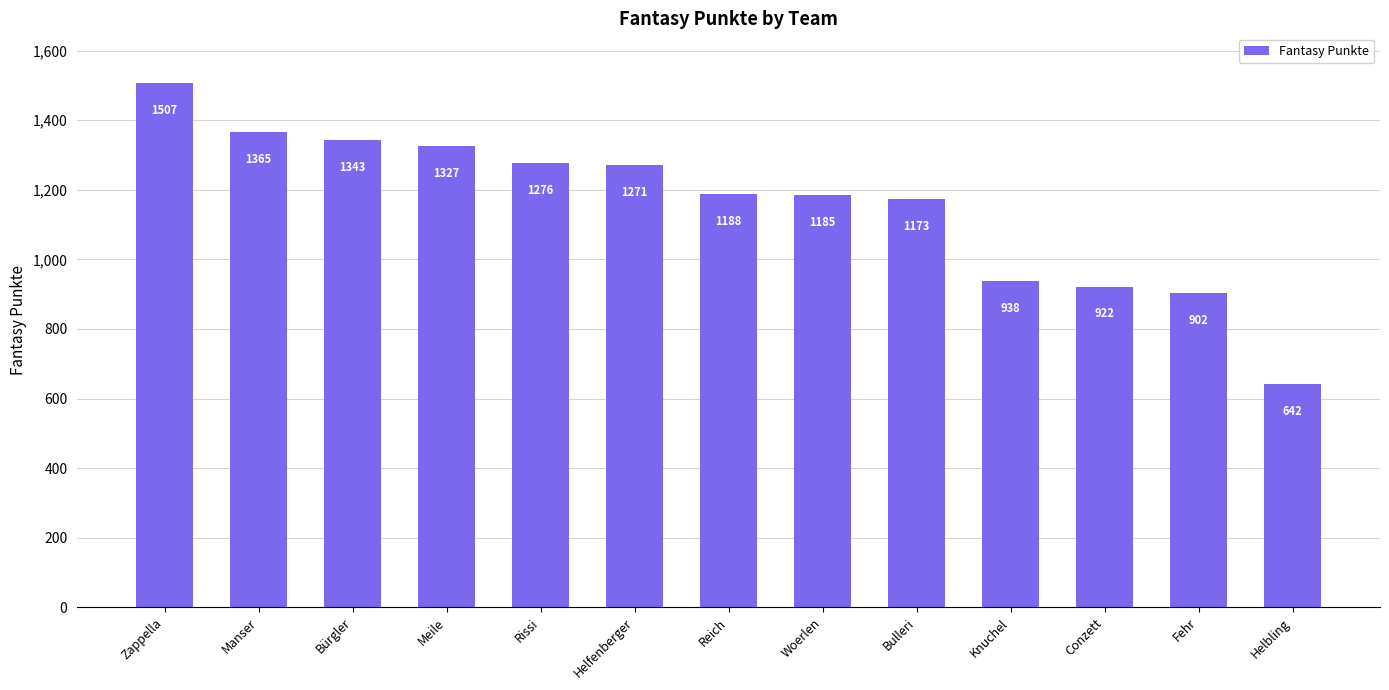

True or false: the data shows 642 at Helbling.

True